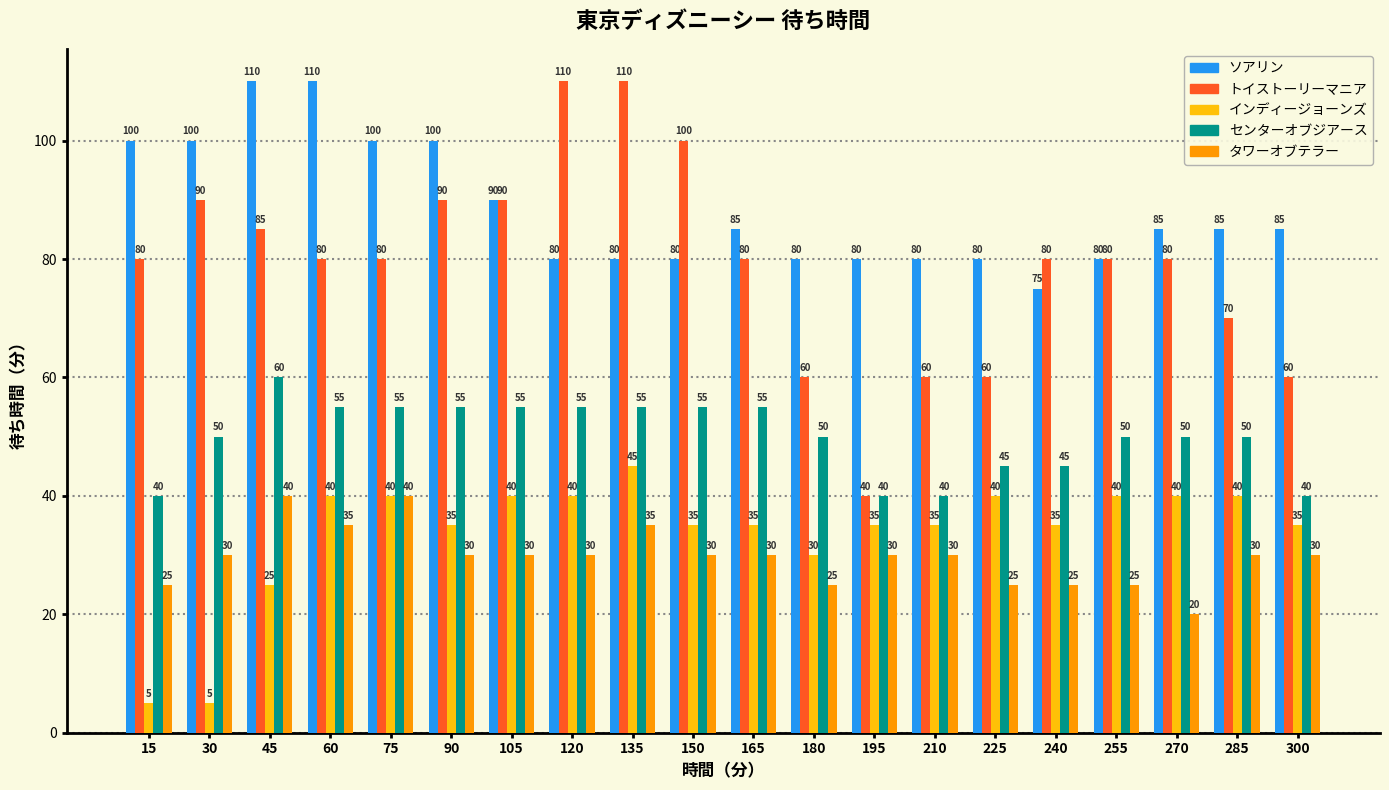

What is the value of the センターオブジアース bar at the 5th from the left?

55